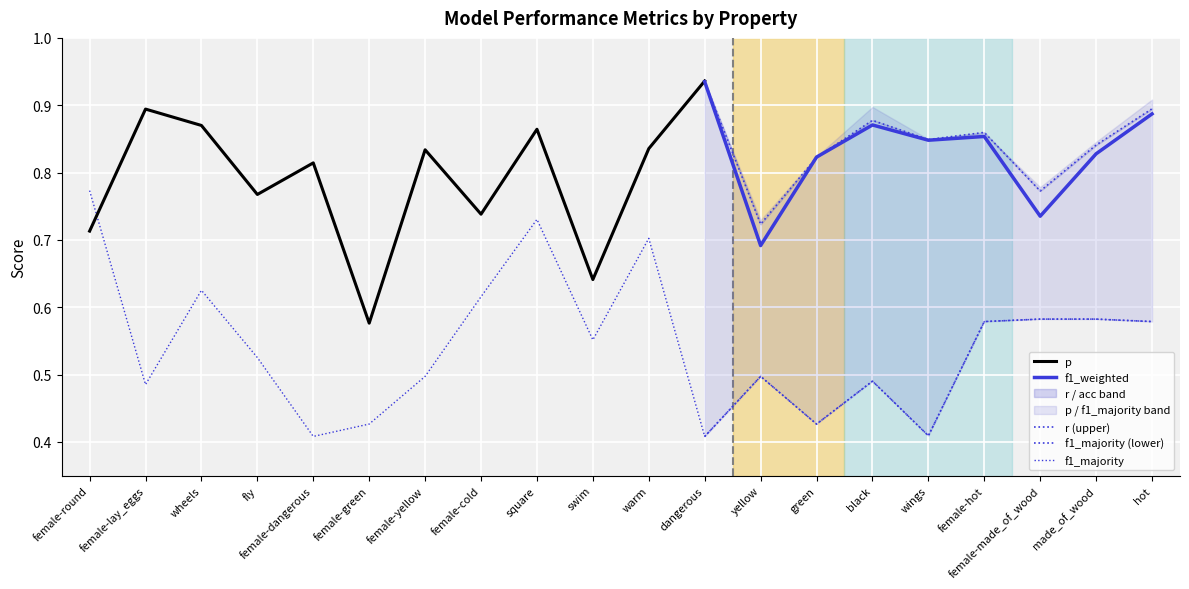

Where is p nearest to the value 0?

female-green